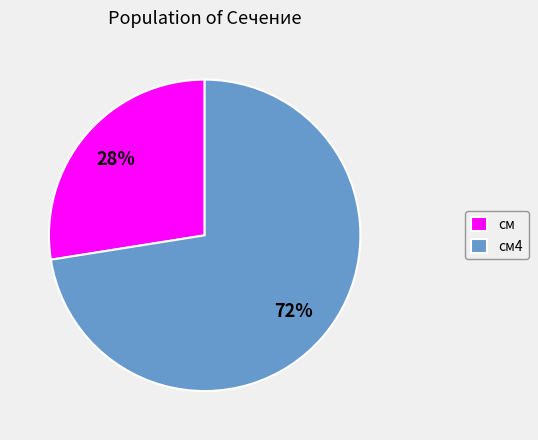

Which slice is the smallest?

см